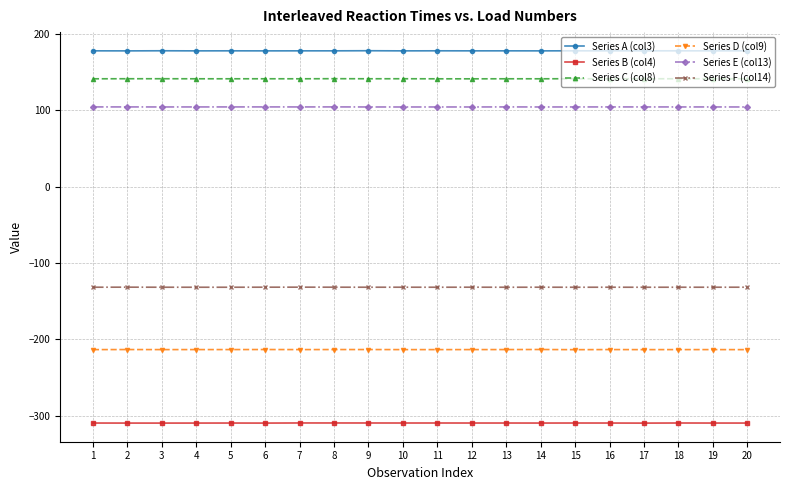

What are all the series names shown in the legend?

Series A (col3), Series B (col4), Series C (col8), Series D (col9), Series E (col13), Series F (col14)